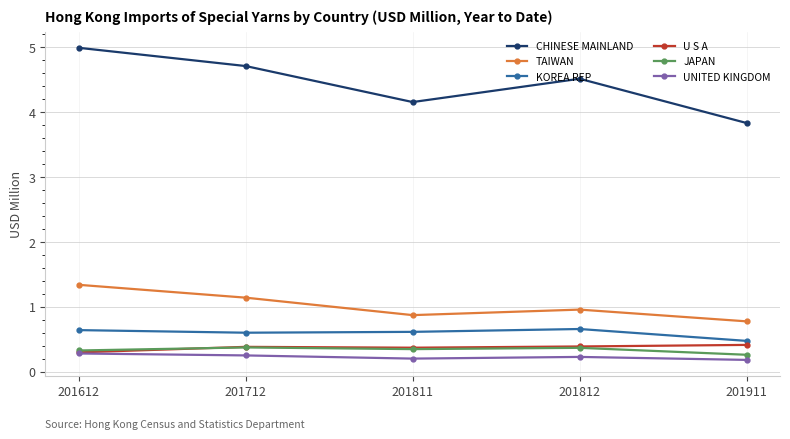

Count the UNITED KINGDOM values in the range 0 to 1.

5